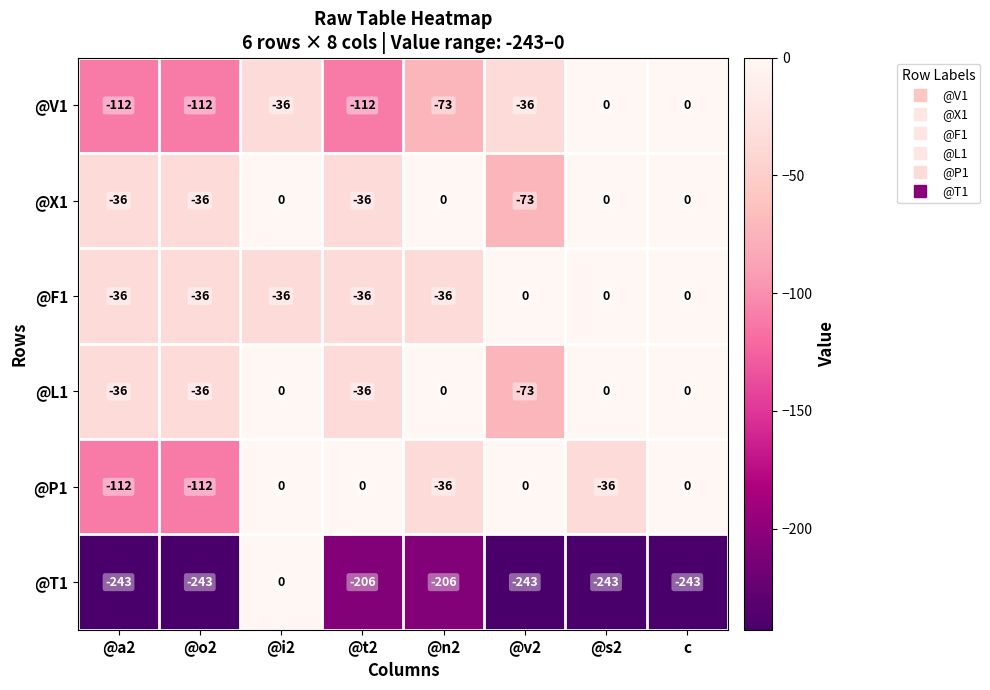

What is the total value across all series at @i2?

-72